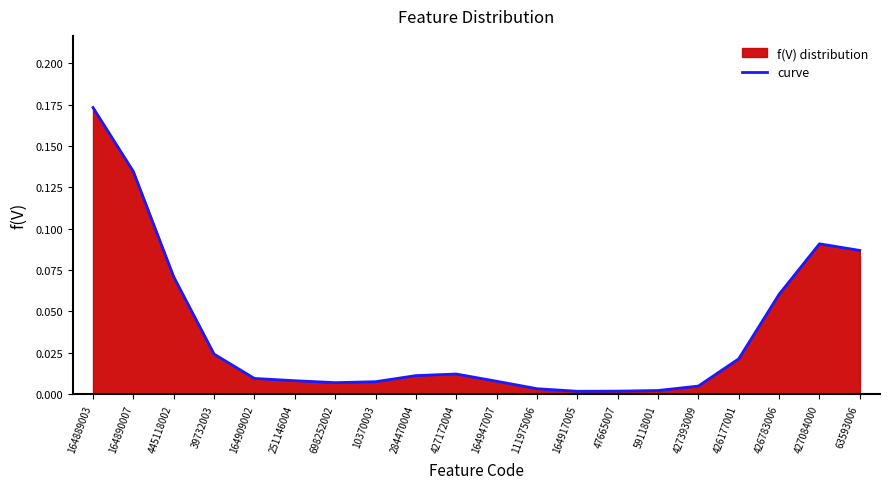

Reading left to right, transcribe all the data shown in this chart.

0.2	0.1	0.1	0.0	0.0	0.0	0.0	0.0	0.0	0.0	0.0	0.0	0.0	0.0	0.0	0.0	0.0	0.1	0.1	0.1